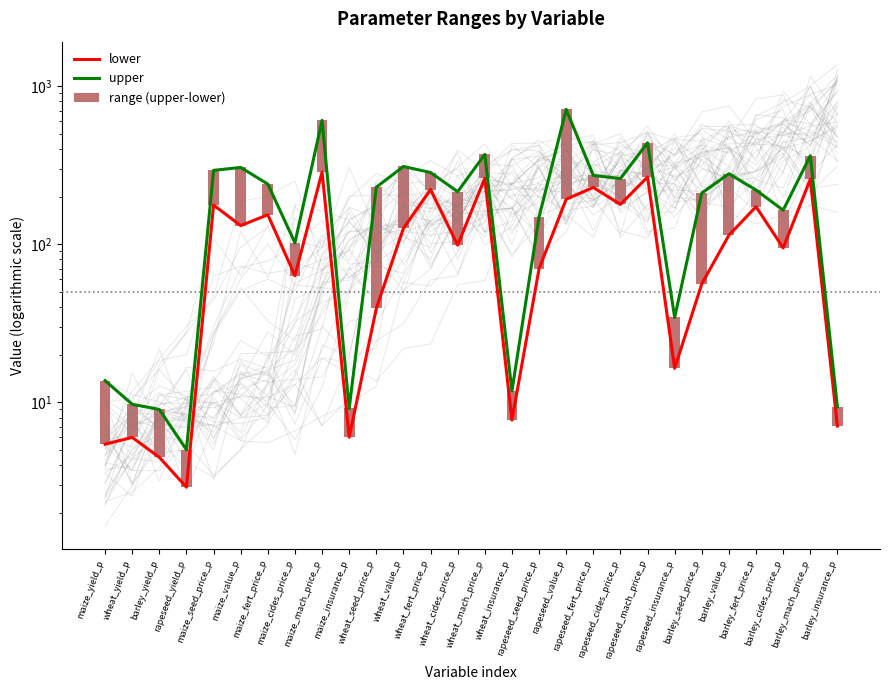

How many groups of bars are there?

28